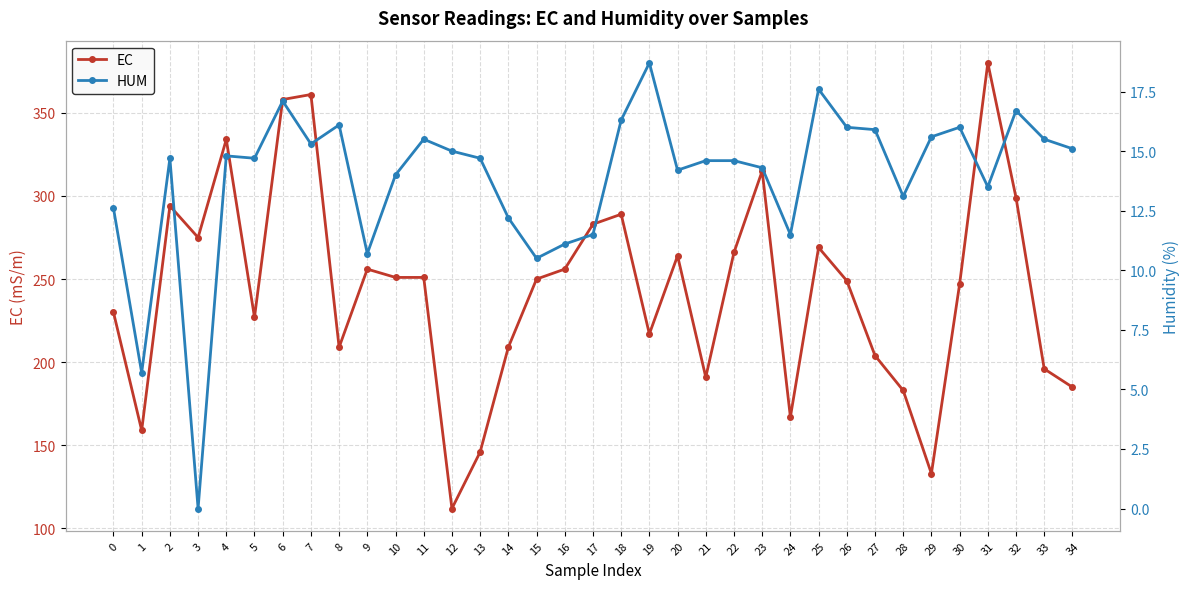

Rank the series by their maximum value, from highest to lowest.

EC, HUM